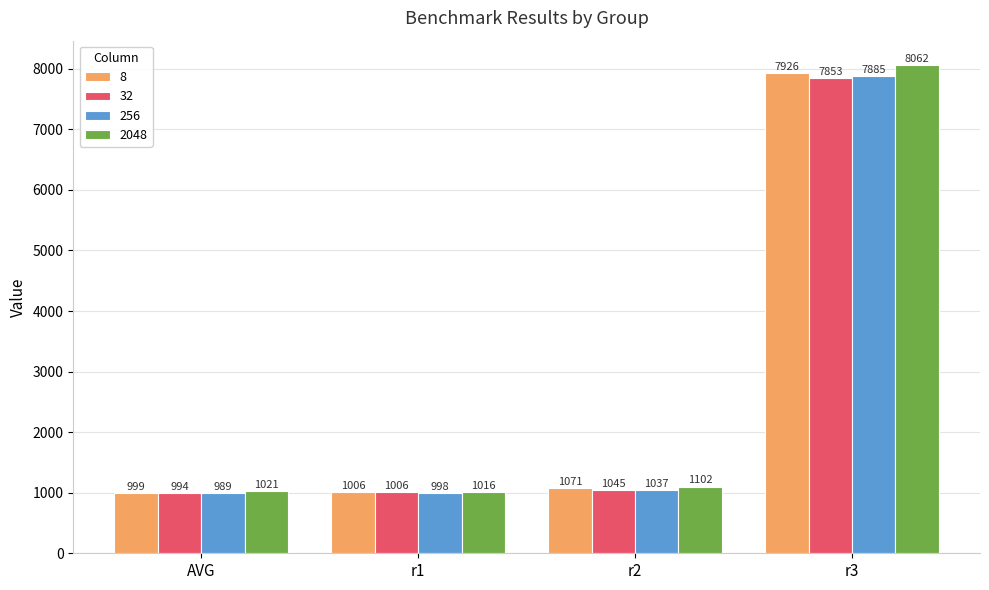

Which series changed the most between AVG and r2?

2048